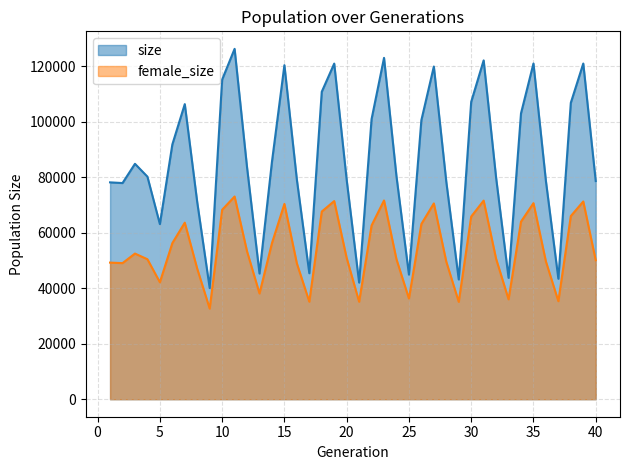

What is the difference between the maximum and second lowest values in the female_size (line) series?

37954